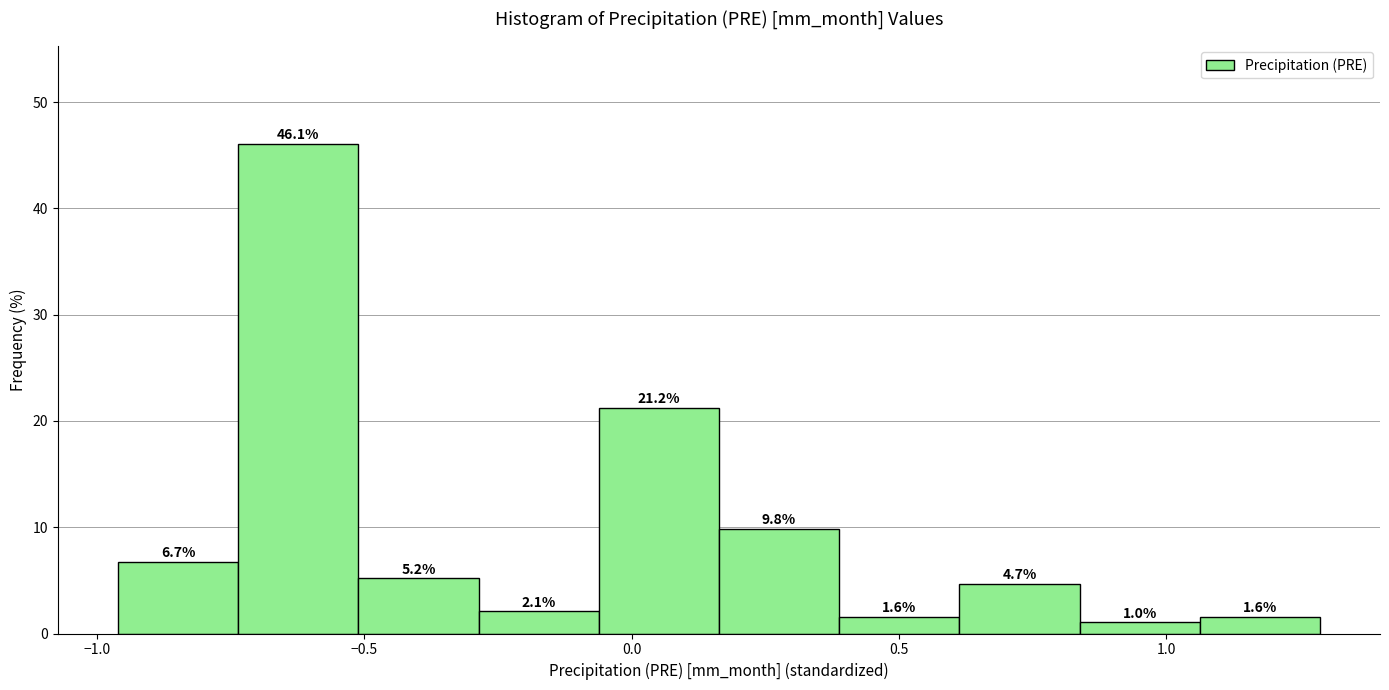

Reading left to right, list every bar in this chart as the range it spans on the x-axis followed by its height. The bar edges are not printed on the chart, so give them approximately, as read against the axis.

-0.95 to -0.75: 6.7
-0.75 to -0.50: 46.1
-0.50 to -0.30: 5.2
-0.30 to -0.05: 2.1
-0.05 to 0.15: 21.2
0.15 to 0.40: 9.8
0.40 to 0.60: 1.6
0.60 to 0.85: 4.7
0.85 to 1.05: 1.0
1.05 to 1.30: 1.6